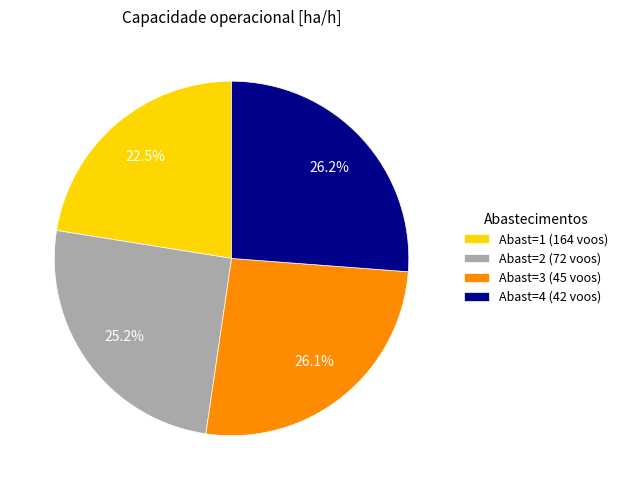

Which category has the smallest portion of the pie?

Abast=1 (164 voos)